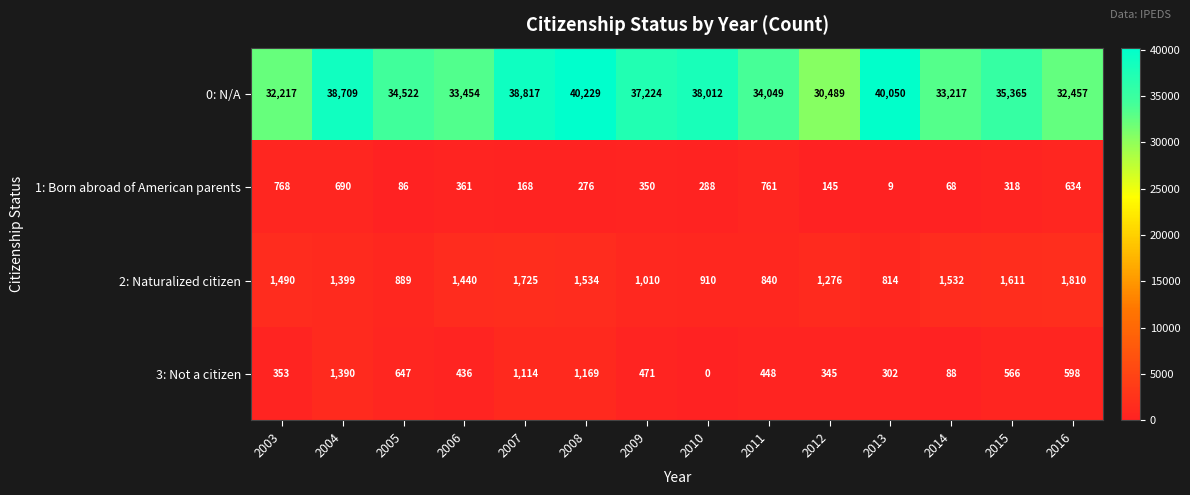

Which series has the largest range (max minus min)?

0: N/A